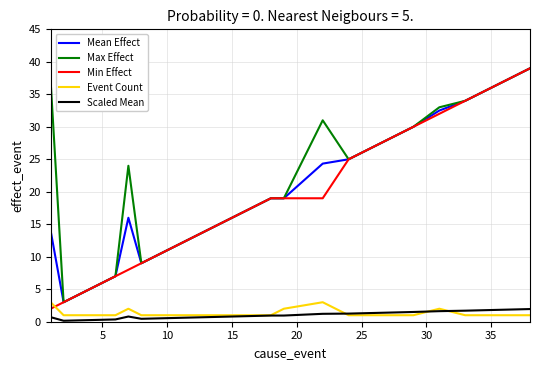

True or false: Min Effect and Scaled Mean cross at least once.

False